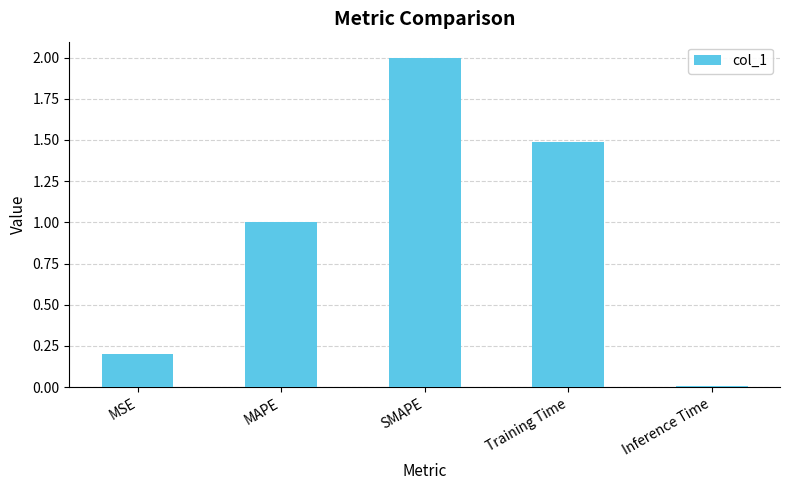

Where is the data nearest to the value 1?

MAPE